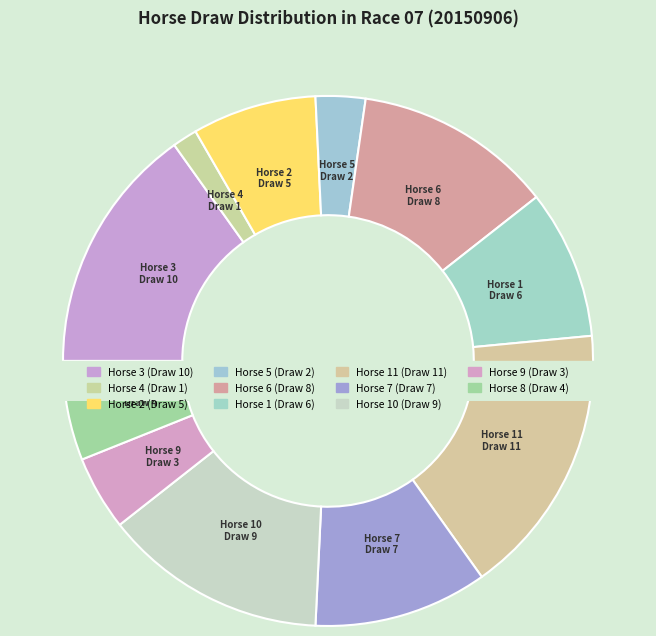

Which slice is the smallest?

4